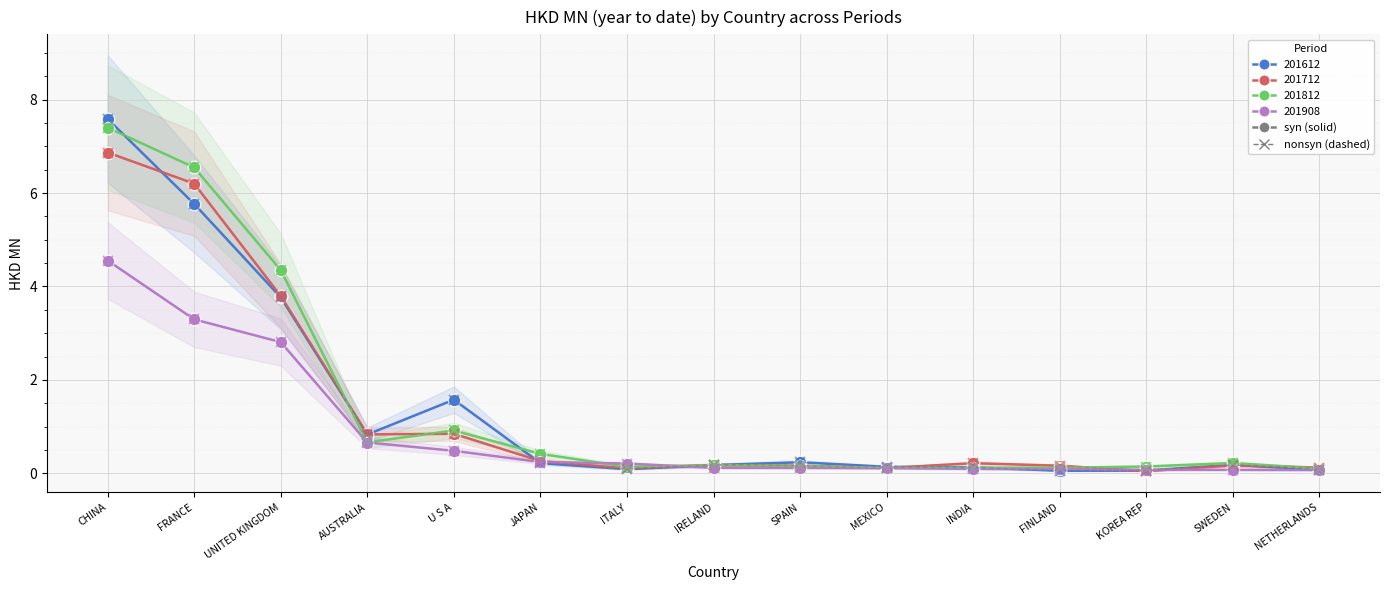

What is the greatest value displayed?

7.6